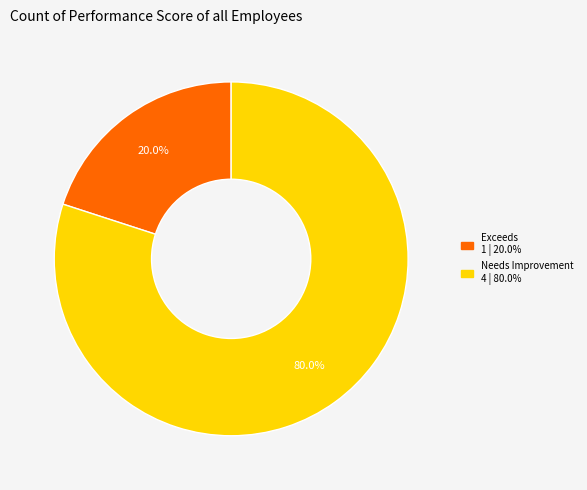

Does Needs Improvement account for over 50% of the chart?

Yes